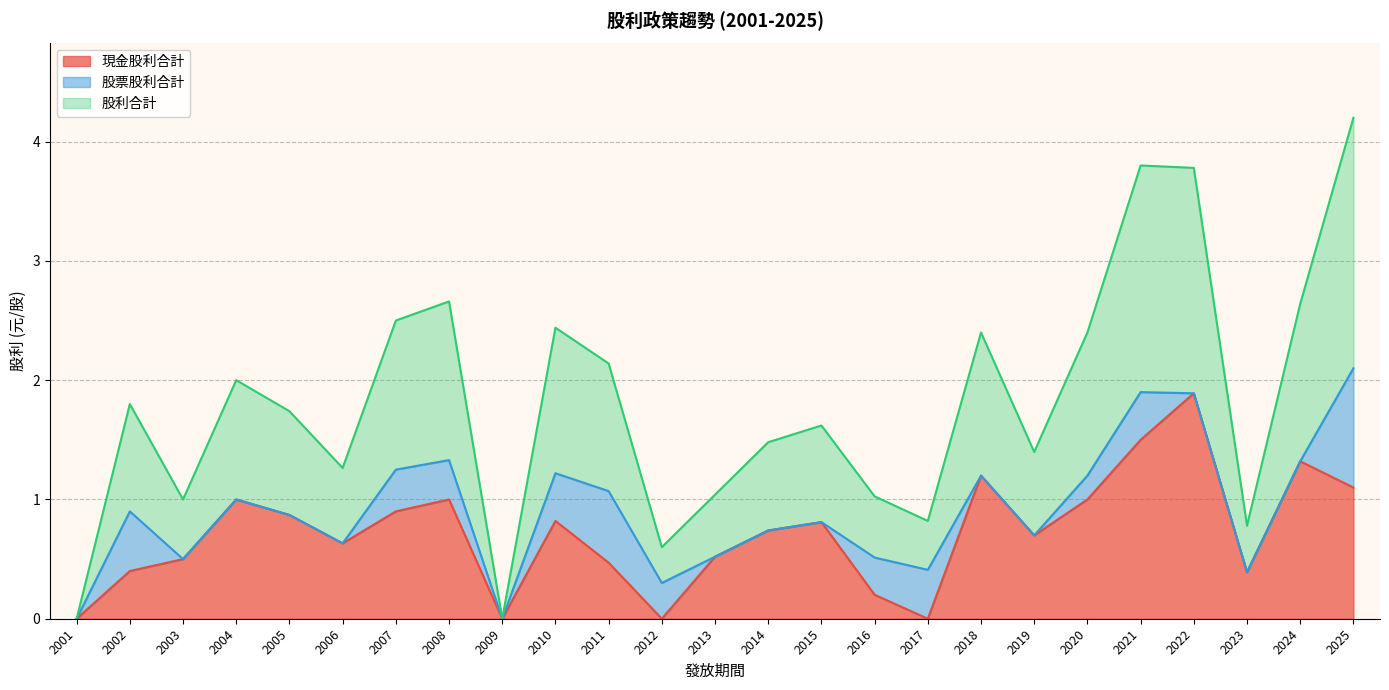

The 股利合計 series shows 0.4 at 2007. True or false?

False